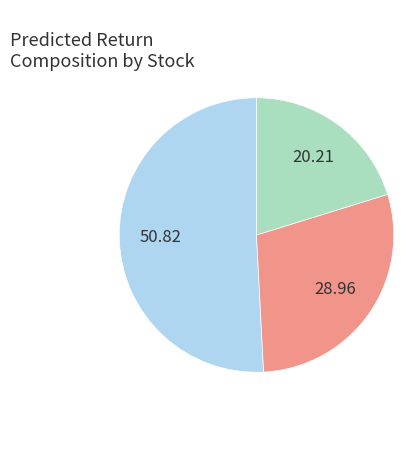

How many segments does this pie chart have?

3